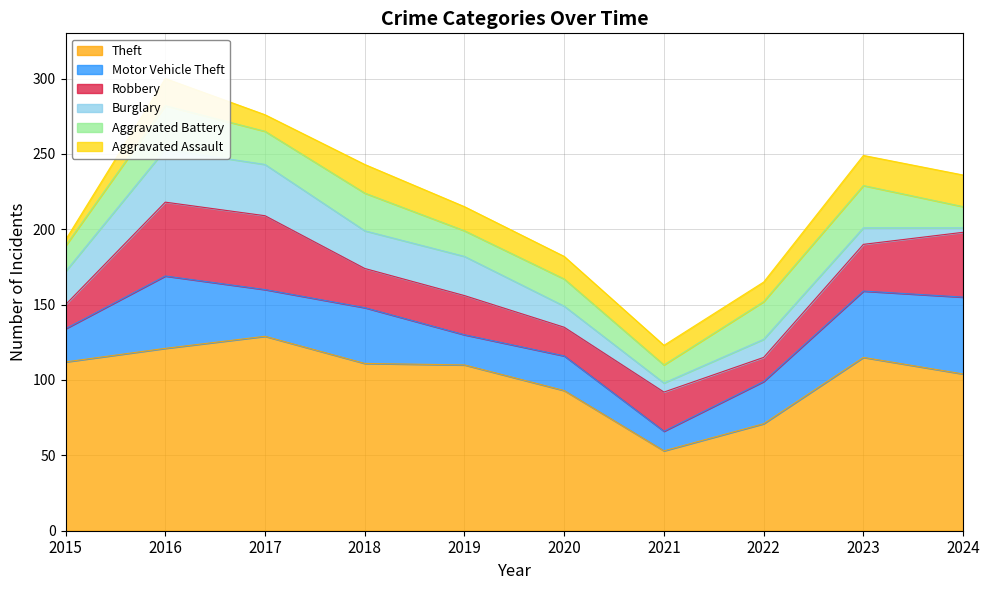

Rank the categories by Aggravated Assault value from highest to lowest.

2024, 2023, 2018, 2016, 2019, 2020, 2021, 2022, 2017, 2015